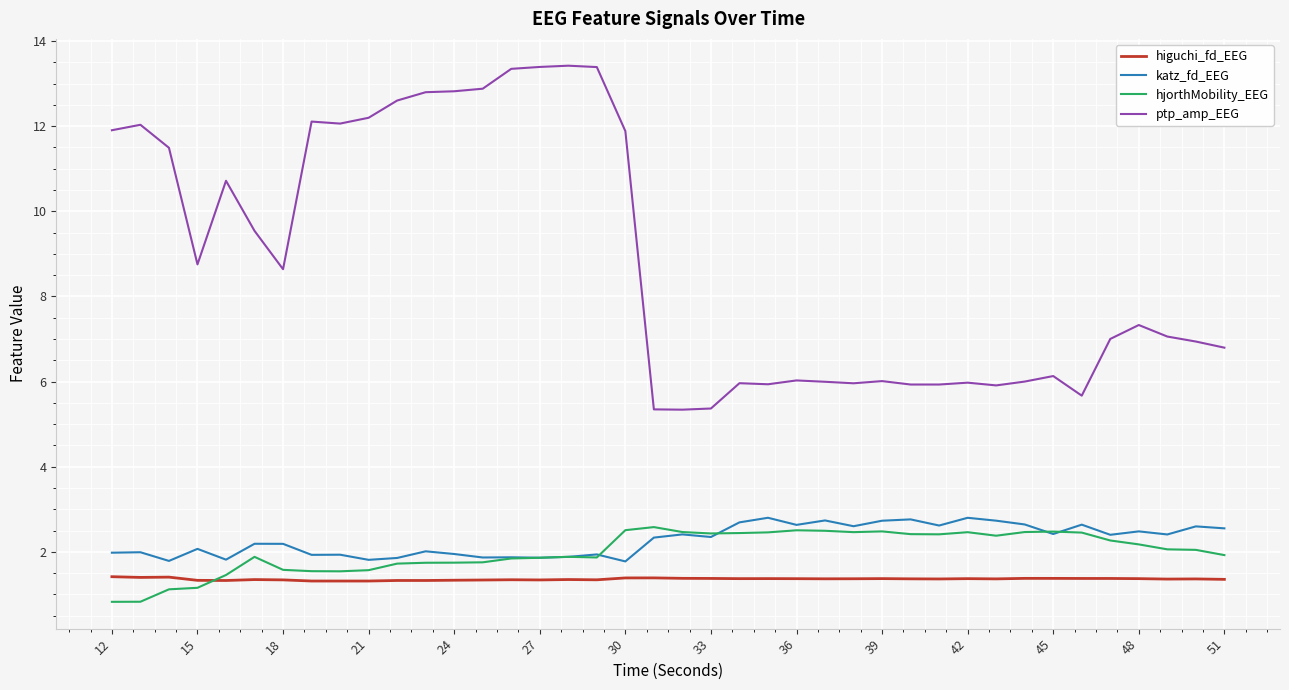

Which series has the largest range (max minus min)?

ptp_amp_EEG